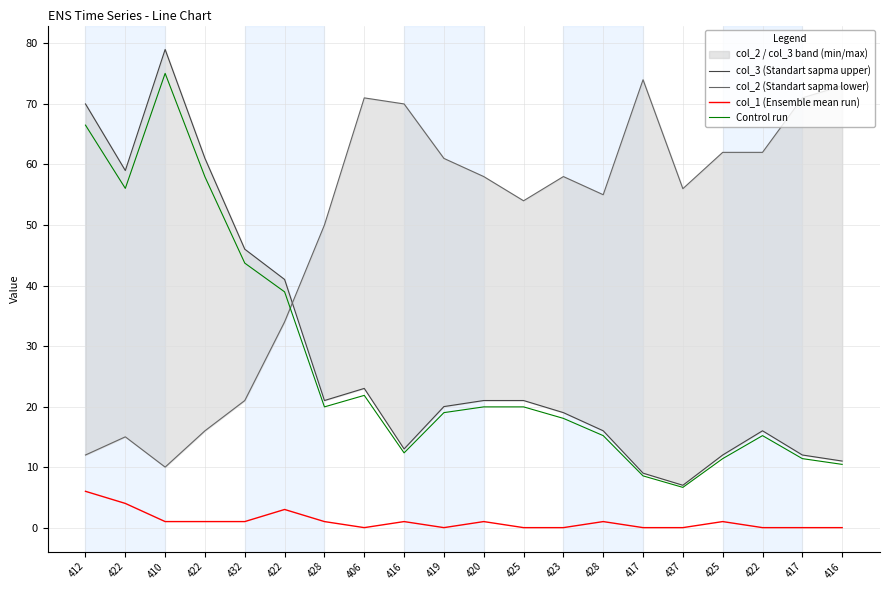

Is it true that col_2 (Standart sapma lower) equals 23.0 at 428?

False